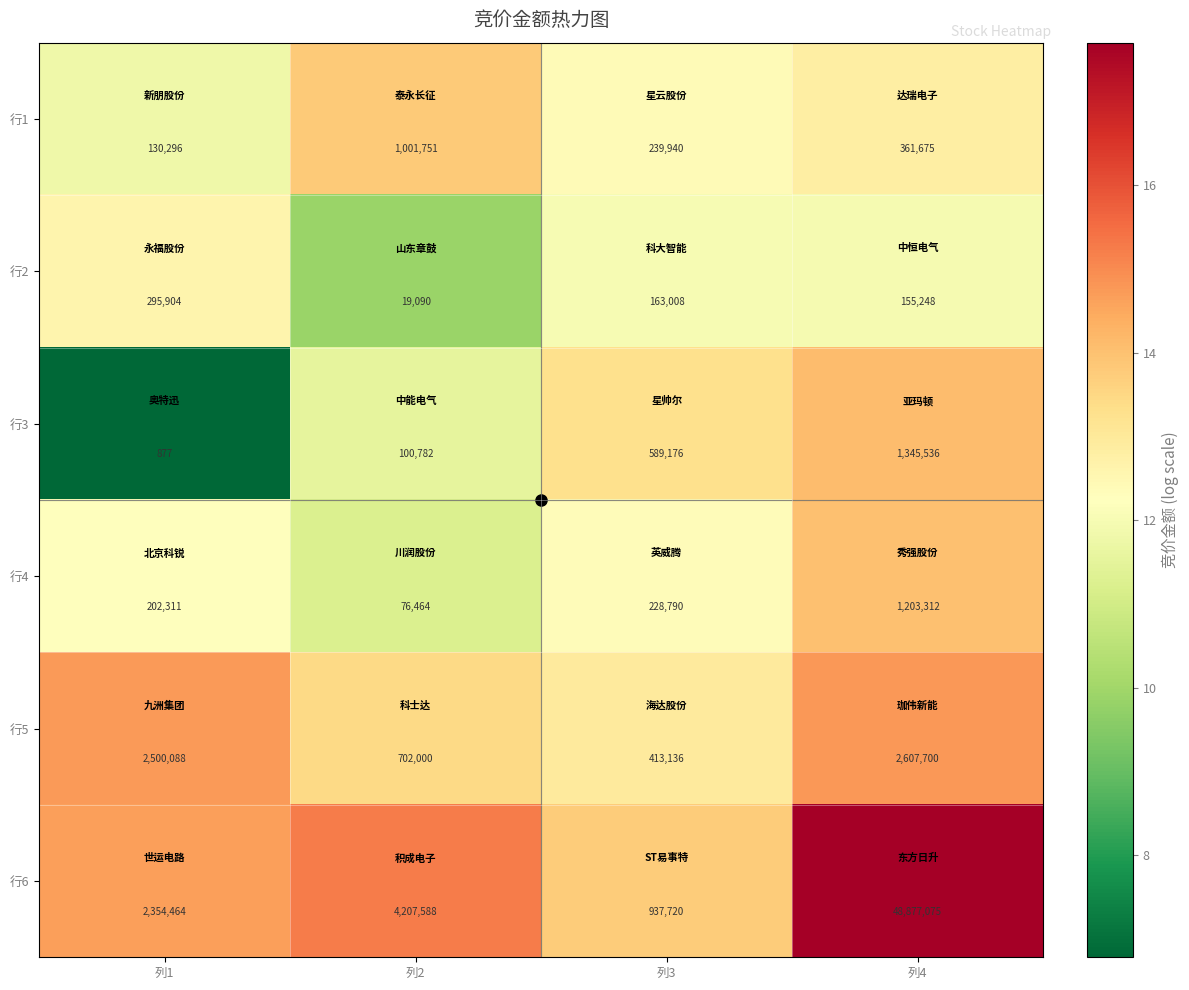

What value does the 行2 series have at 列3, to the nearest 10?

163010